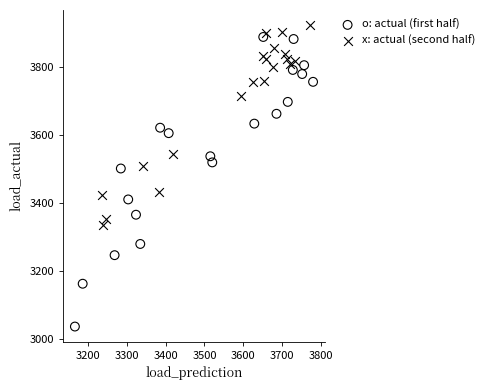

Which series reaches the minimum Y coordinate?

o: actual (first half)